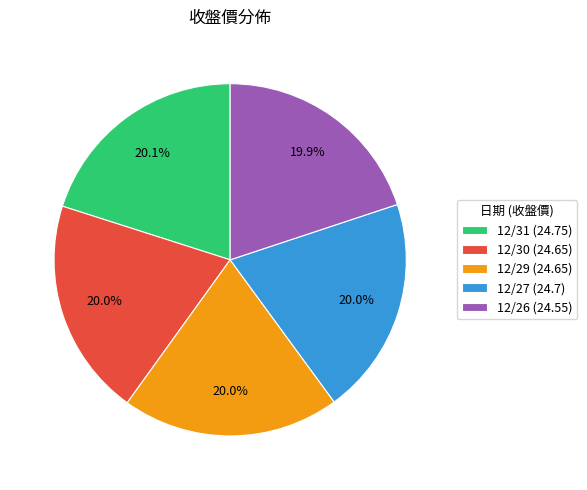

Is it true that 12/26 is 20% of the pie?

True